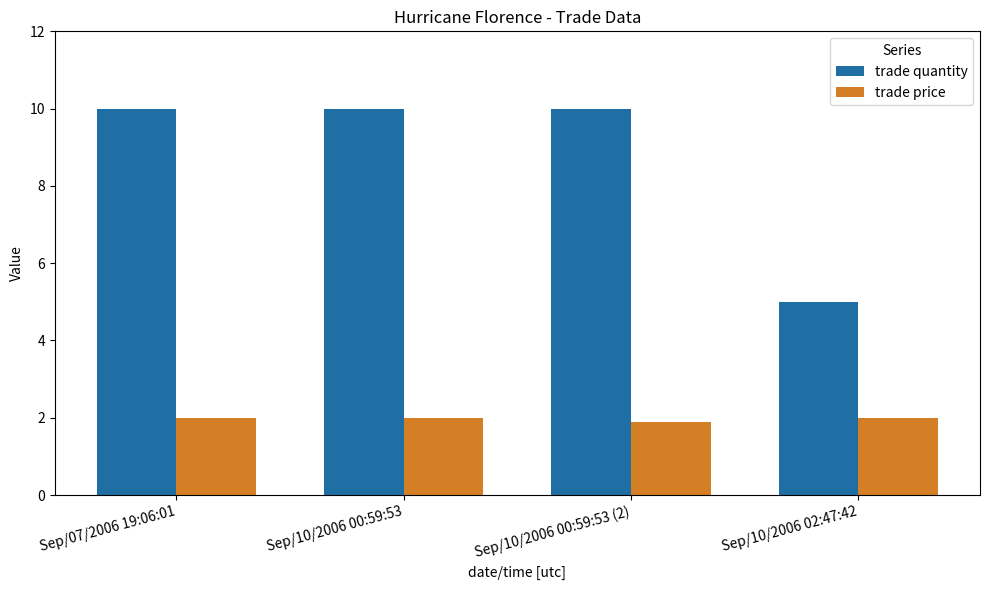

Rank the series at Sep/10/2006 02:47:42 from lowest to highest value.

trade price, trade quantity